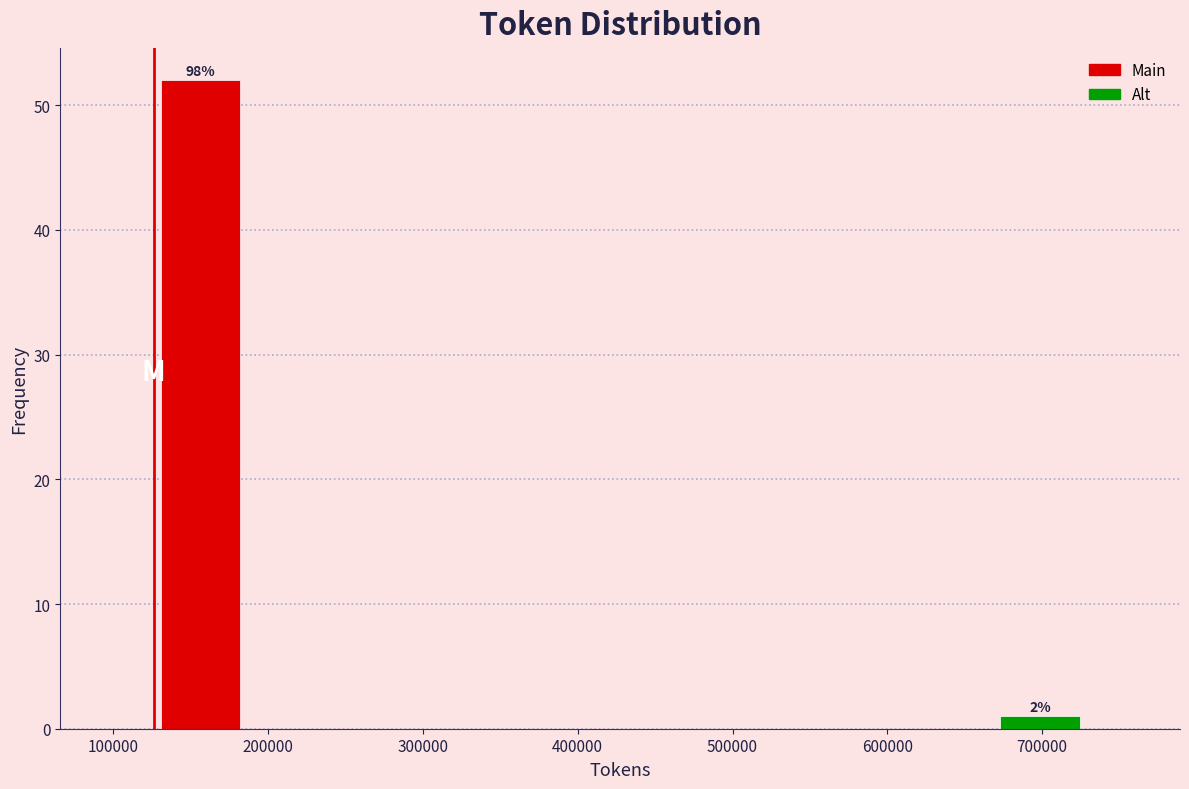

Which range on the x-axis has the tallest bar?

130000 to 190000